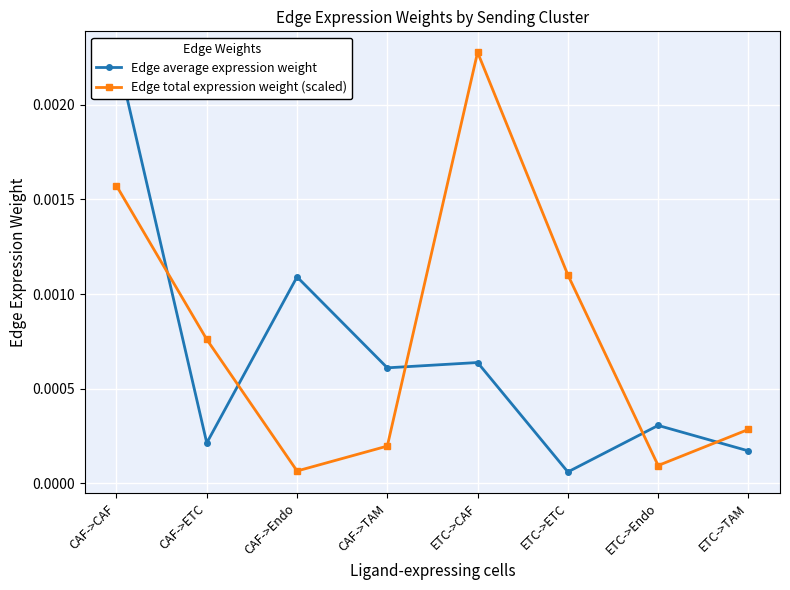

How many interior local peaks does the Edge total expression weight (scaled) series have?

1